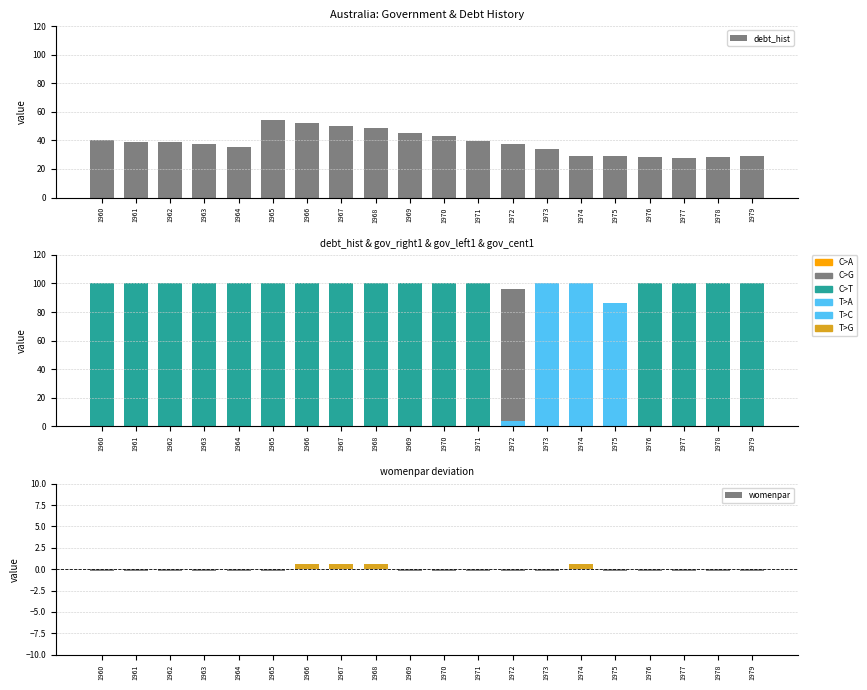

What is the maximum value for debt_hist?

54.0